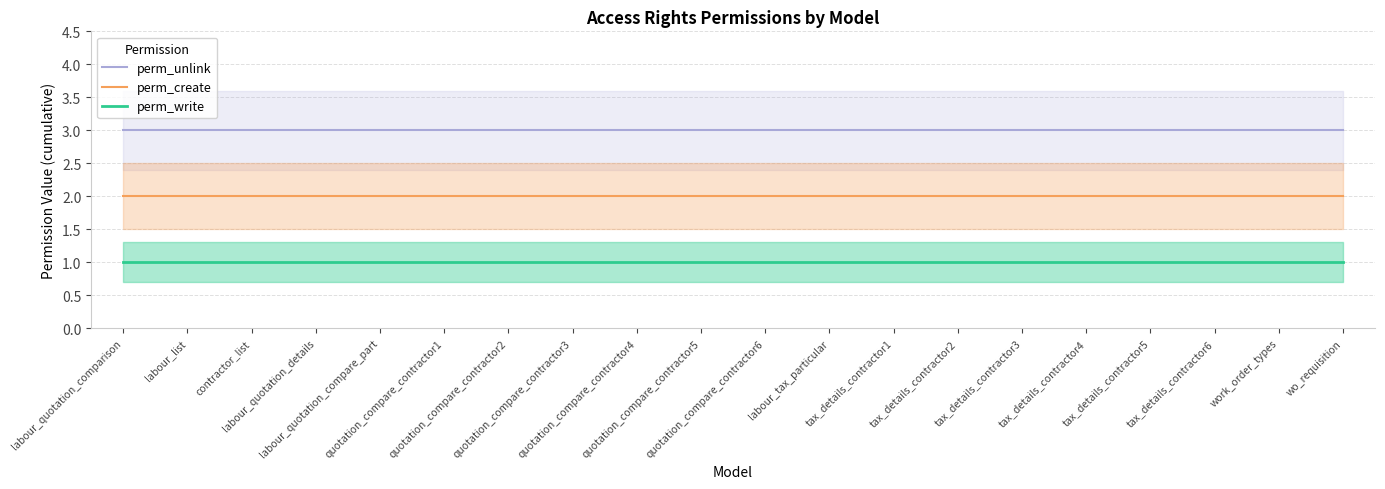

How many lines are shown in the chart?

3